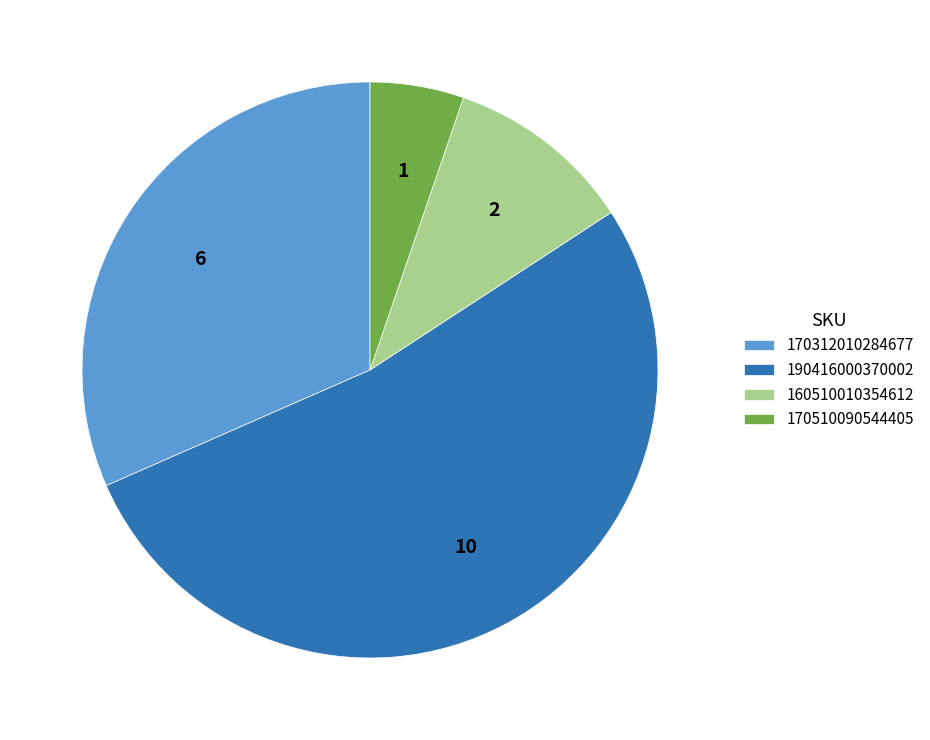

Count the number of slices in the pie.

4